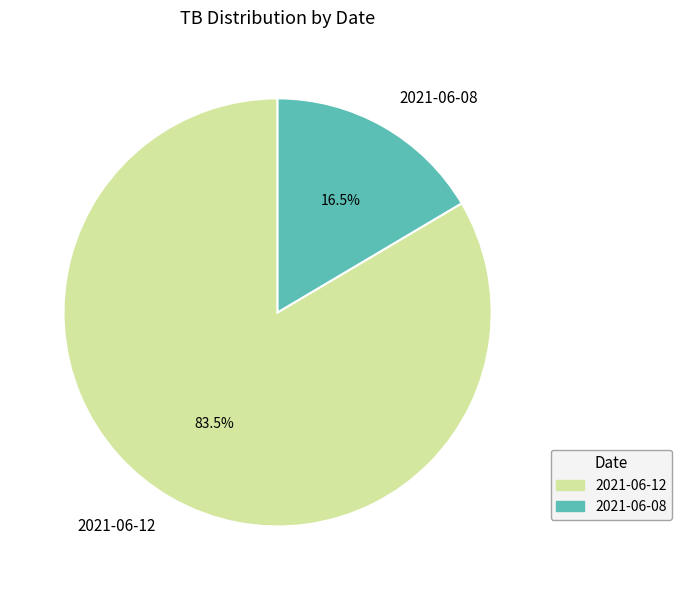

Is it true that 2021-06-08 is 23% of the pie?

False